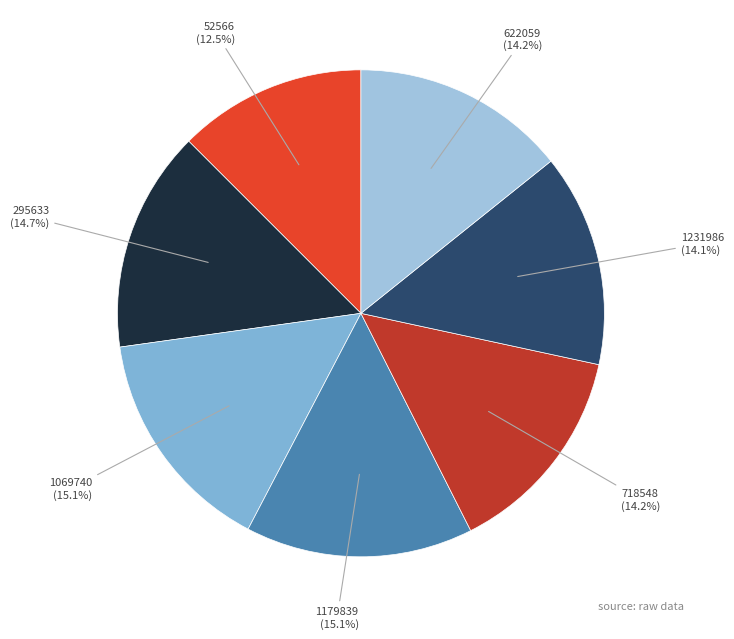

Does any single category account for the majority?

No